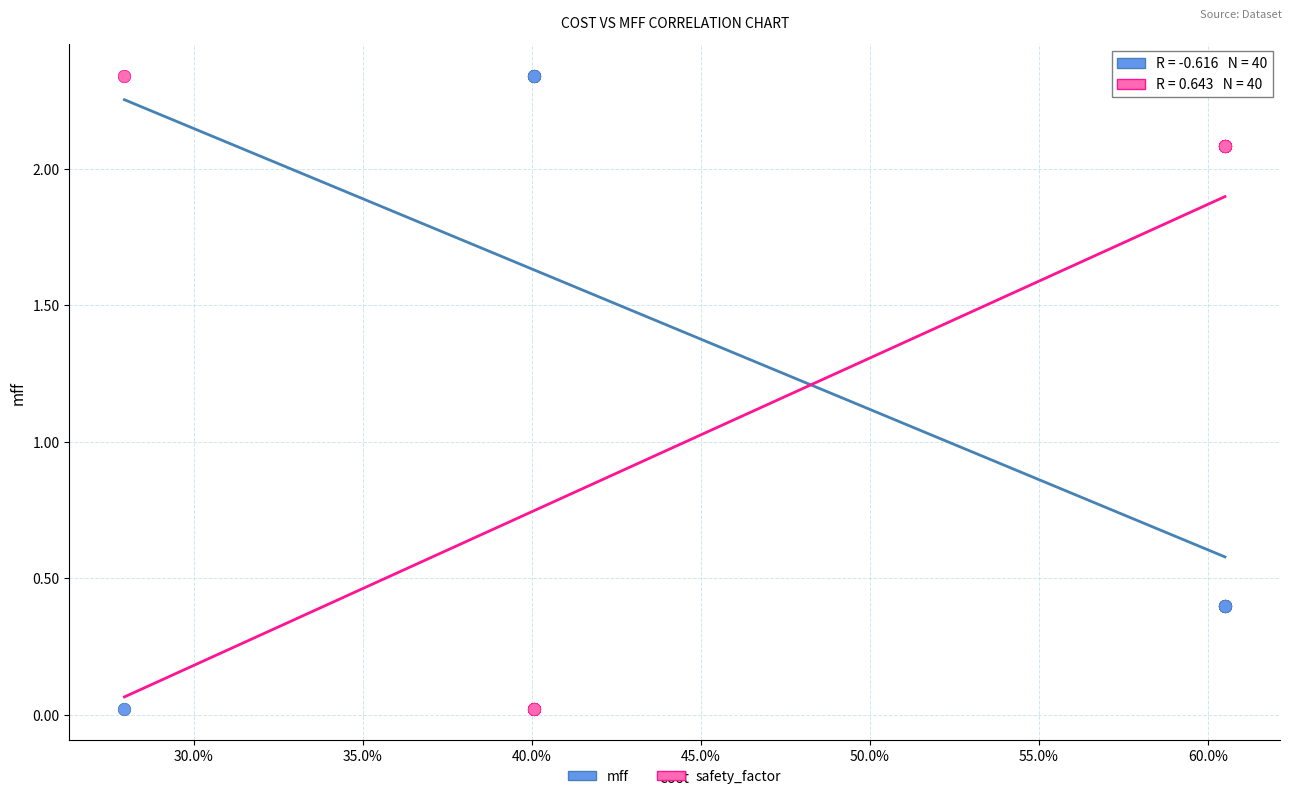

What is the X range (max minus min) for the scatter plot?

0.3